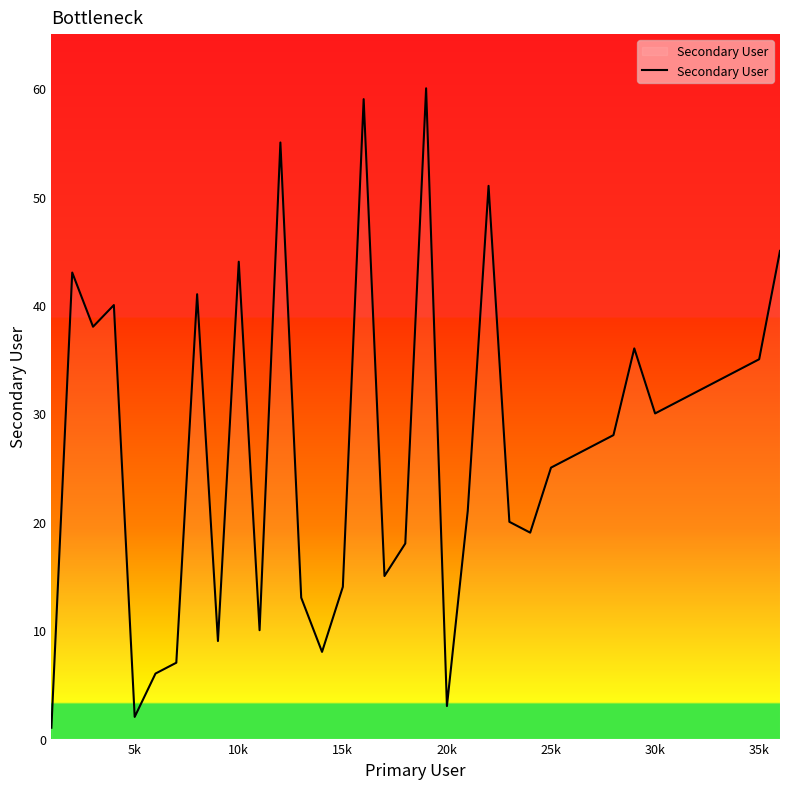

What is the difference between the maximum and minimum values?

59